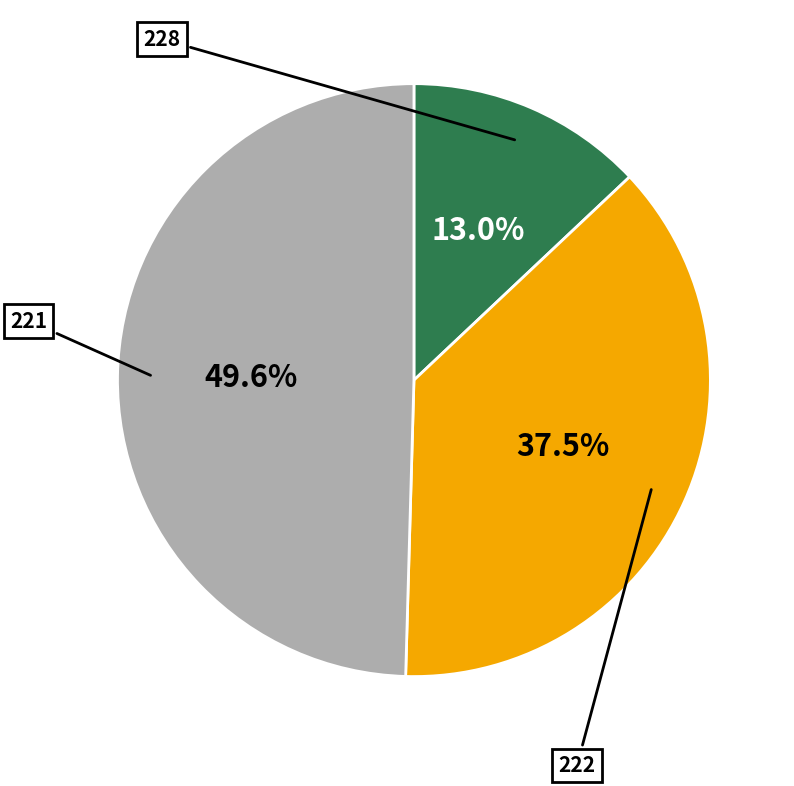

Does any single category account for the majority?

No